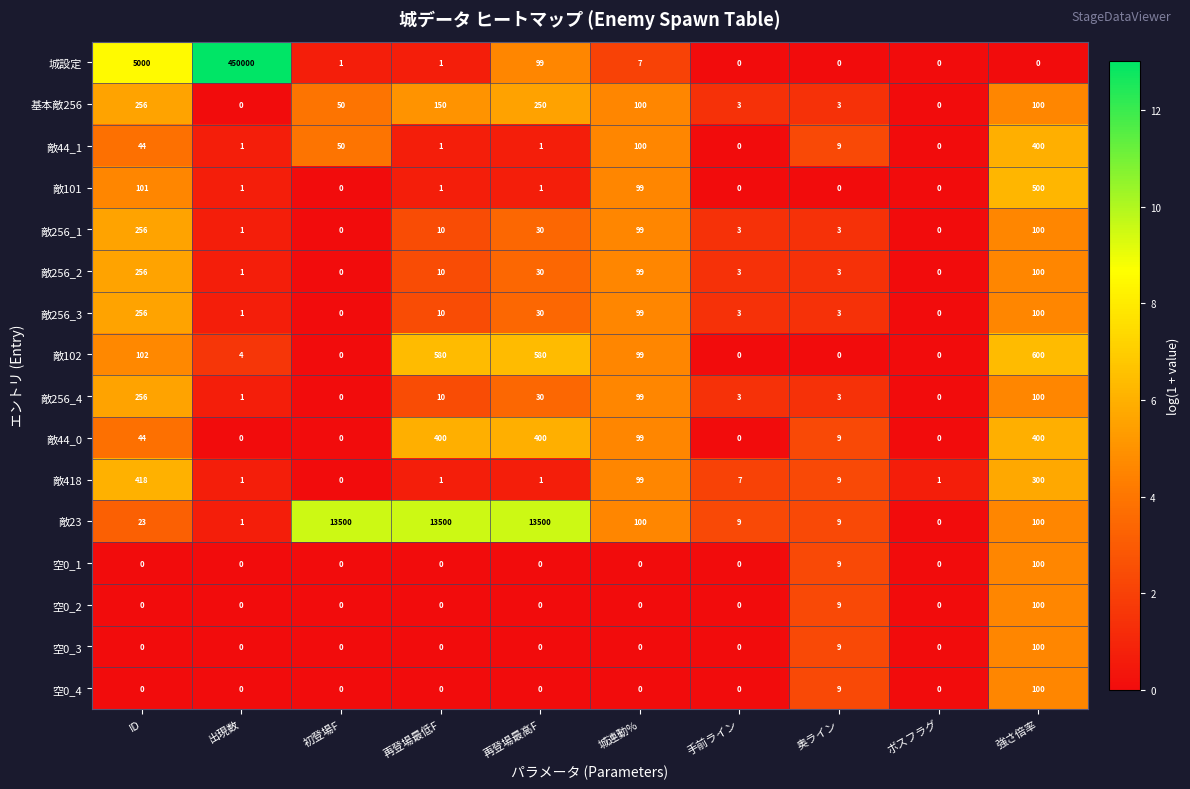

What is the maximum value for 空0_2?

100